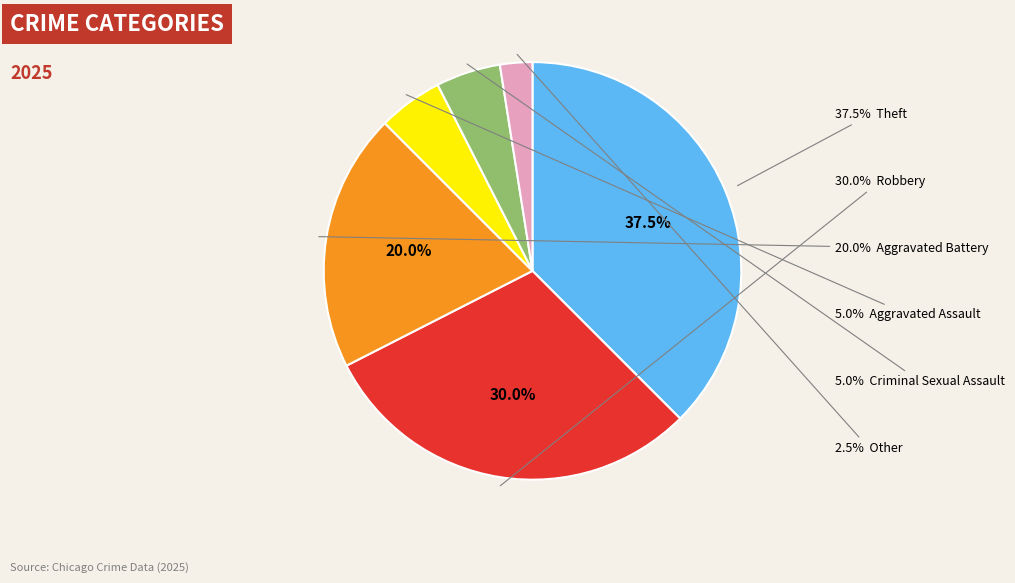

Is it true that Aggravated Battery is 26% of the pie?

False